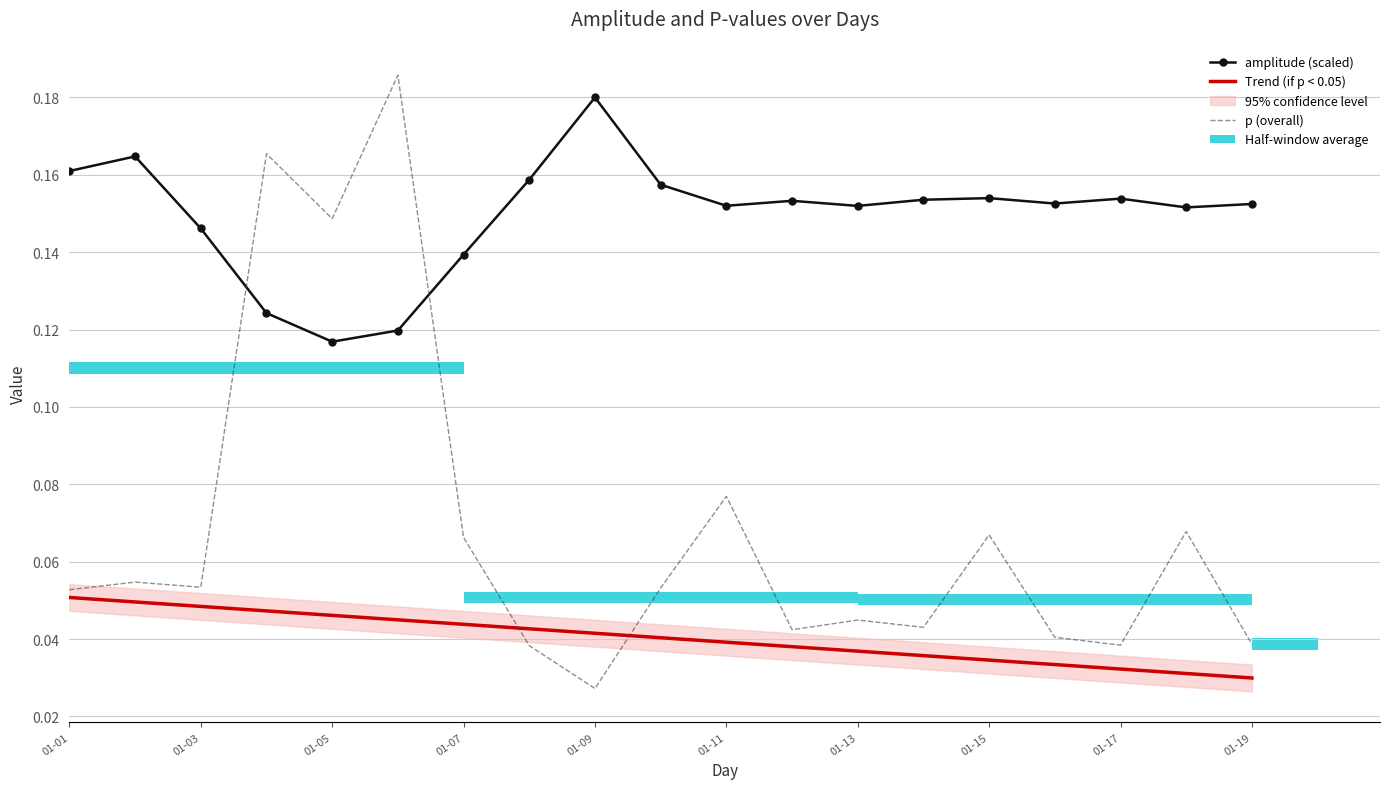

The value of Trend (if p < 0.05) at 01-13 is 0.1. True or false?

False